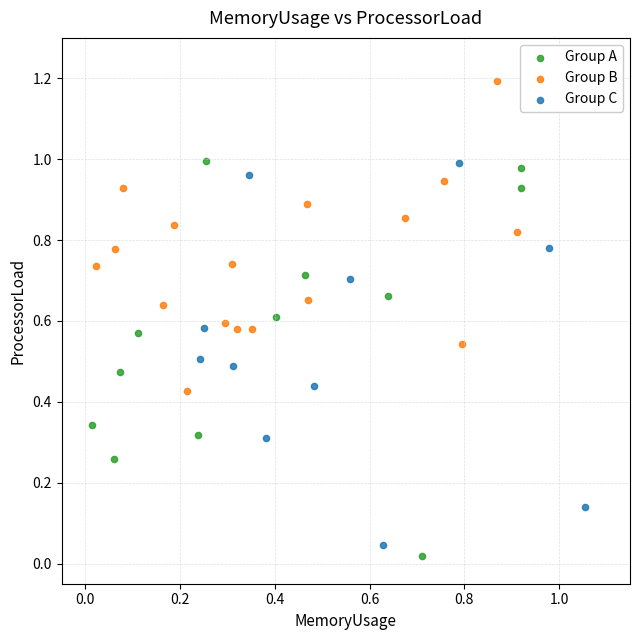

Which series reaches the maximum Y coordinate?

Group B